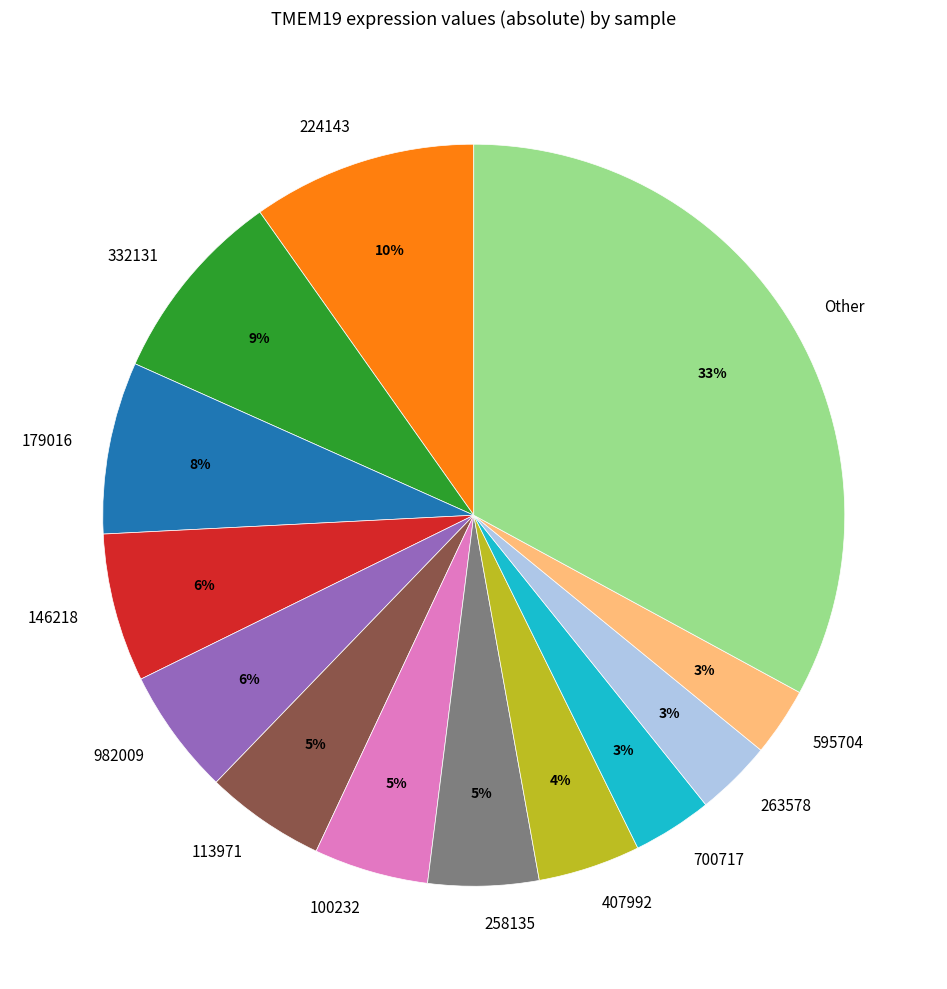

What is the ratio of the value at 595704 to the value at 146218?

0.5